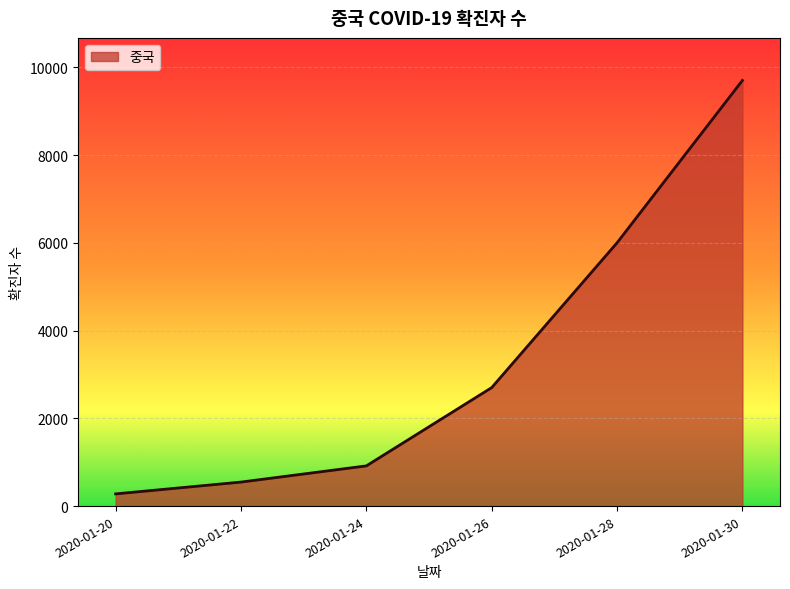

Which category has the highest value across all series?

2020-01-30